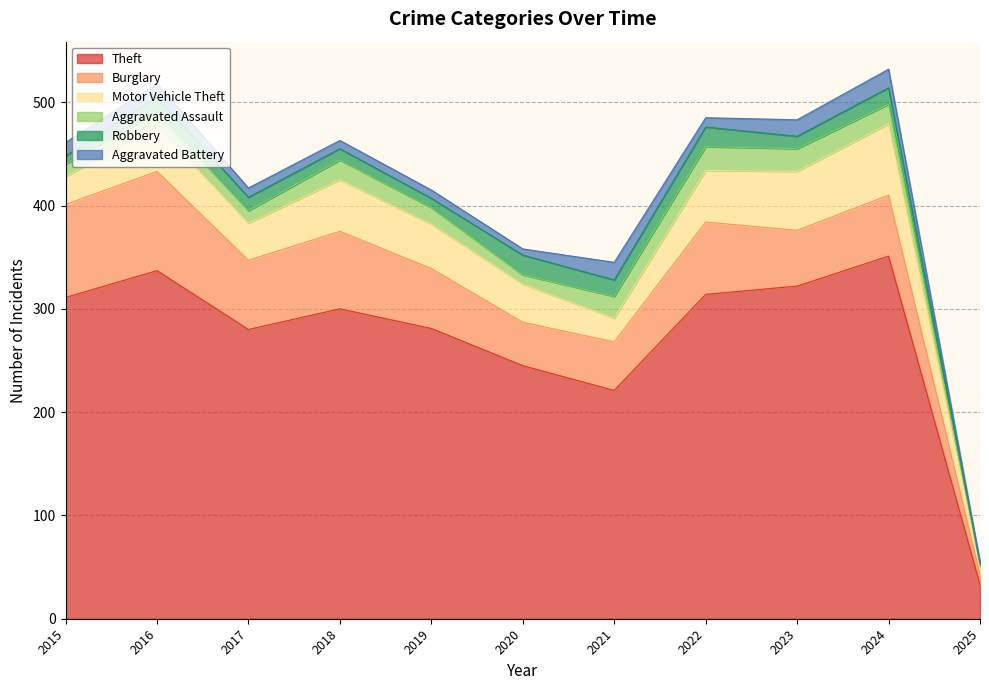

Is it true that Burglary equals 58 at 2019?

True